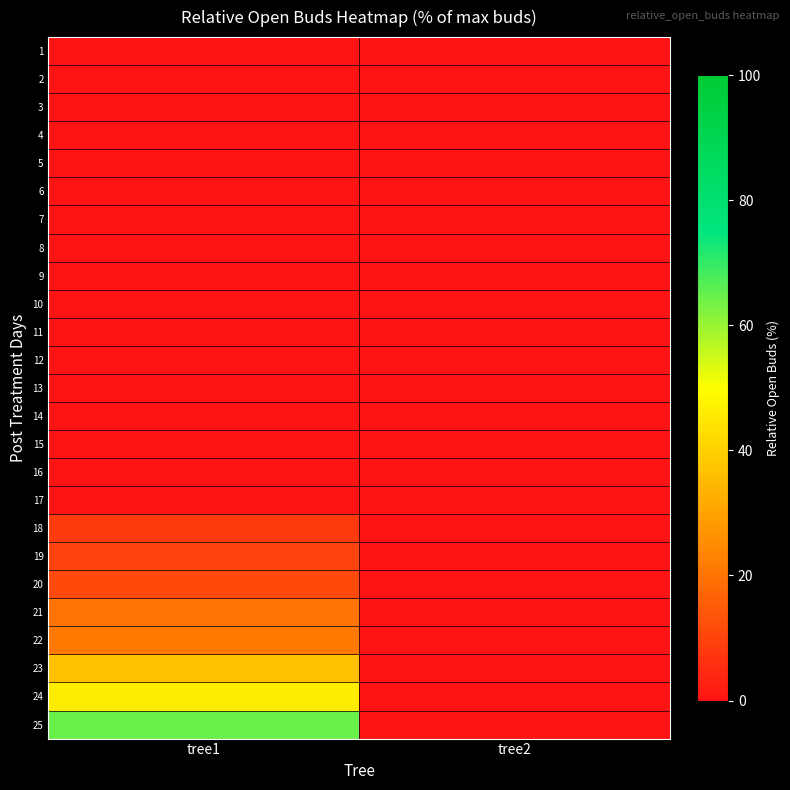

Reading right to left, extract all data points from this chart.

1: tree2=0.0	tree1=0.0
2: tree2=0.0	tree1=0.0
3: tree2=0.0	tree1=0.0
4: tree2=0.0	tree1=0.0
5: tree2=0.0	tree1=0.0
6: tree2=0.0	tree1=0.0
7: tree2=0.0	tree1=0.0
8: tree2=0.0	tree1=0.0
9: tree2=0.0	tree1=0.0
10: tree2=0.0	tree1=0.0
11: tree2=0.0	tree1=0.0
12: tree2=0.0	tree1=0.0
13: tree2=0.0	tree1=0.0
14: tree2=0.0	tree1=0.0
15: tree2=0.0	tree1=0.0
16: tree2=0.0	tree1=0.0
17: tree2=0.0	tree1=0.0
18: tree2=0.0	tree1=8.5
19: tree2=0.0	tree1=9.9
20: tree2=0.0	tree1=11.3
21: tree2=0.0	tree1=19.7
22: tree2=0.0	tree1=21.1
23: tree2=0.0	tree1=36.6
24: tree2=0.0	tree1=46.5
25: tree2=0.0	tree1=64.8